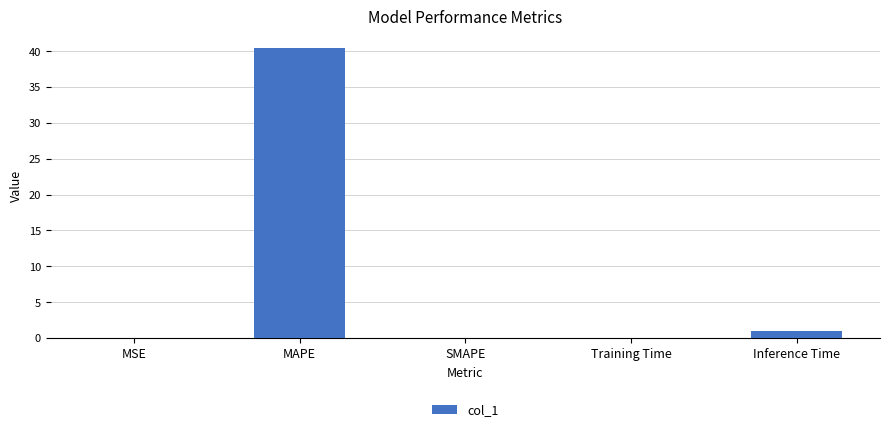

True or false: the data shows 1.0 at Inference Time.

True